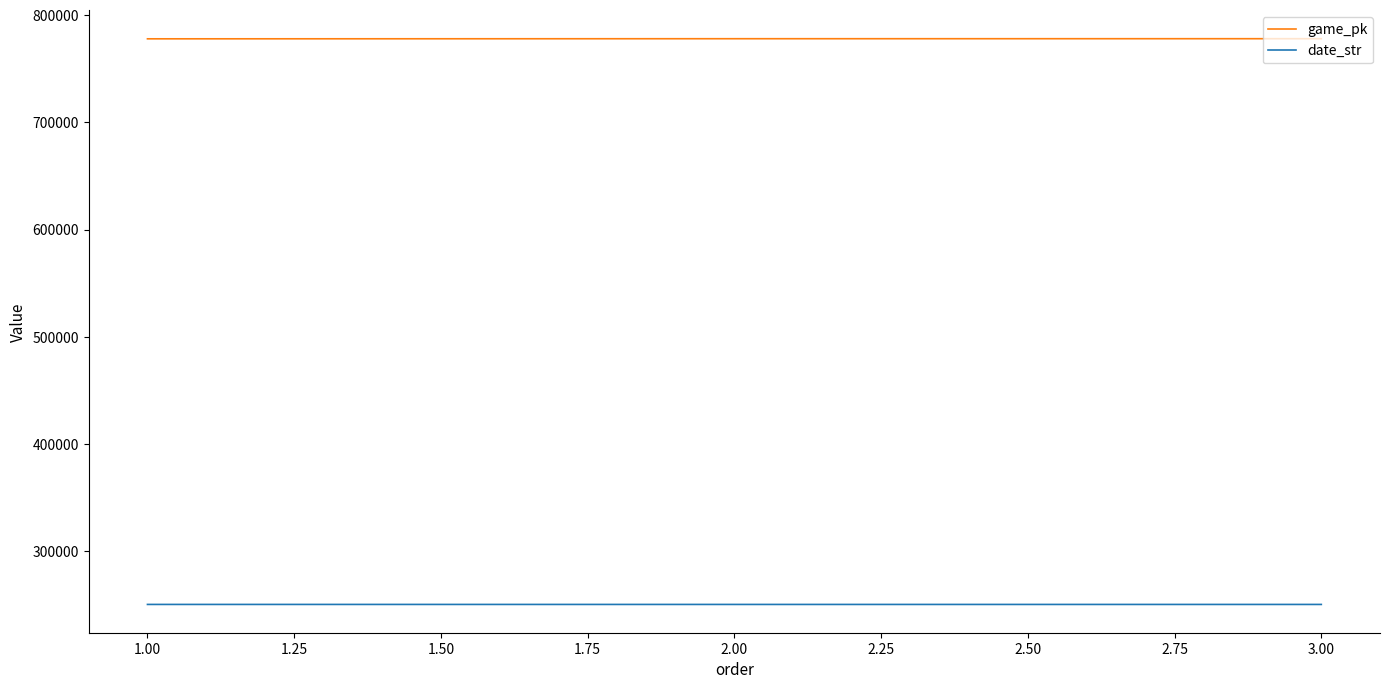

Rank the series by their average value, from lowest to highest.

date_str, game_pk